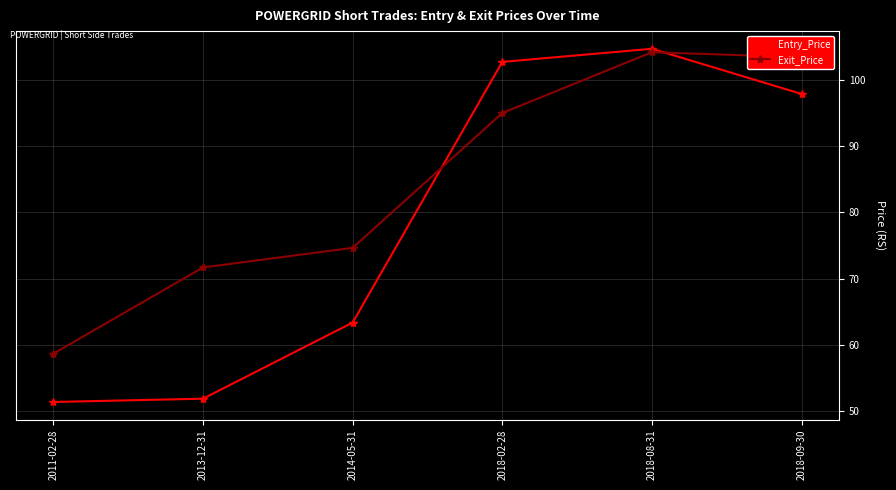

Rank the series by their average value, from lowest to highest.

Entry_Price, Exit_Price